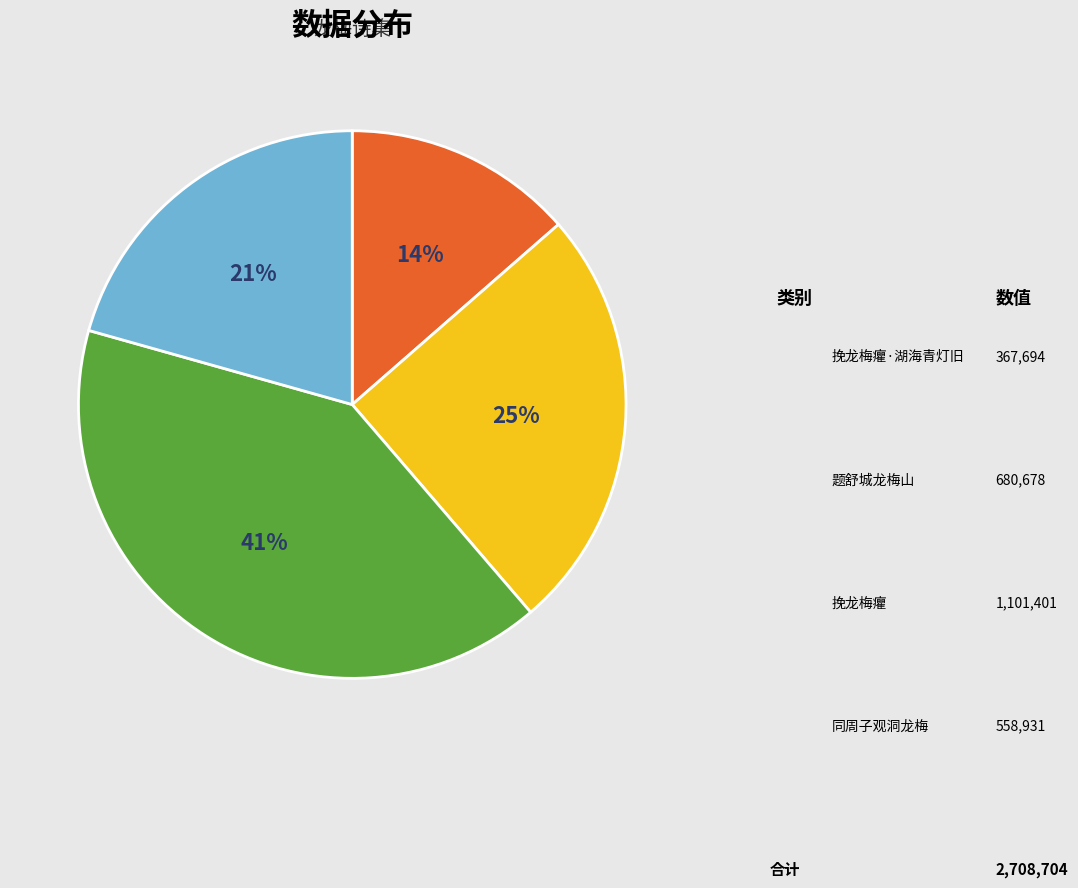

To the nearest percent, what is the average slice percentage?

25%